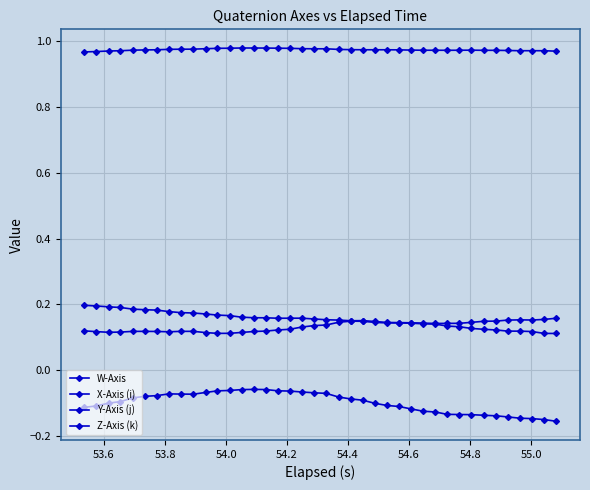

How many lines are shown in the chart?

4